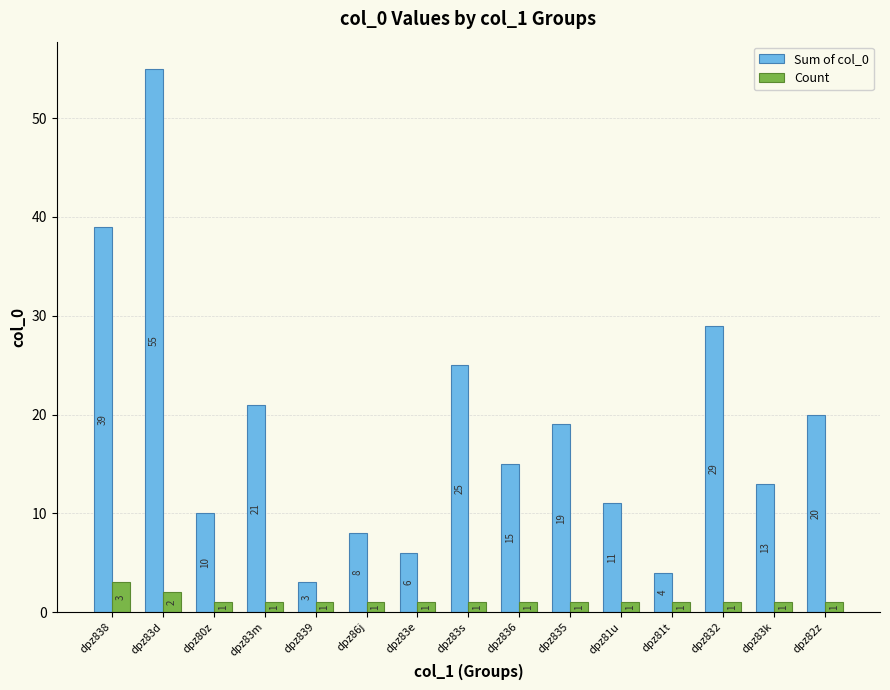

What is the label of the 15th bar from the right?

dpz838